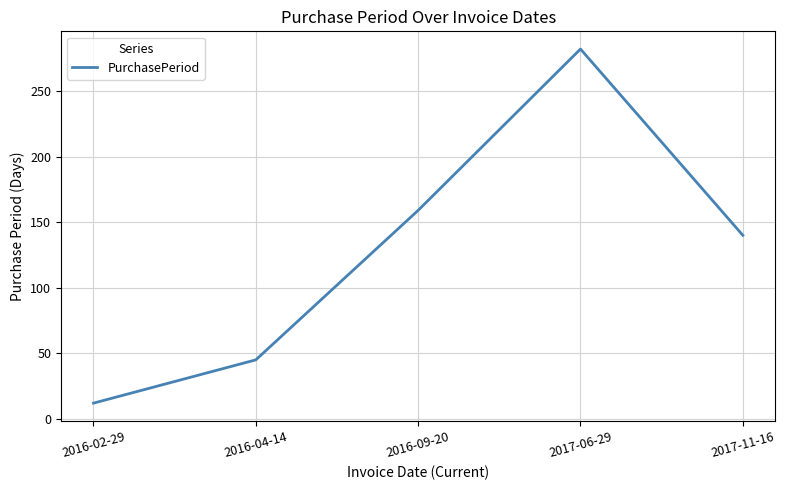

Rank the categories by value from highest to lowest.

2017-06-29, 2016-09-20, 2017-11-16, 2016-04-14, 2016-02-29